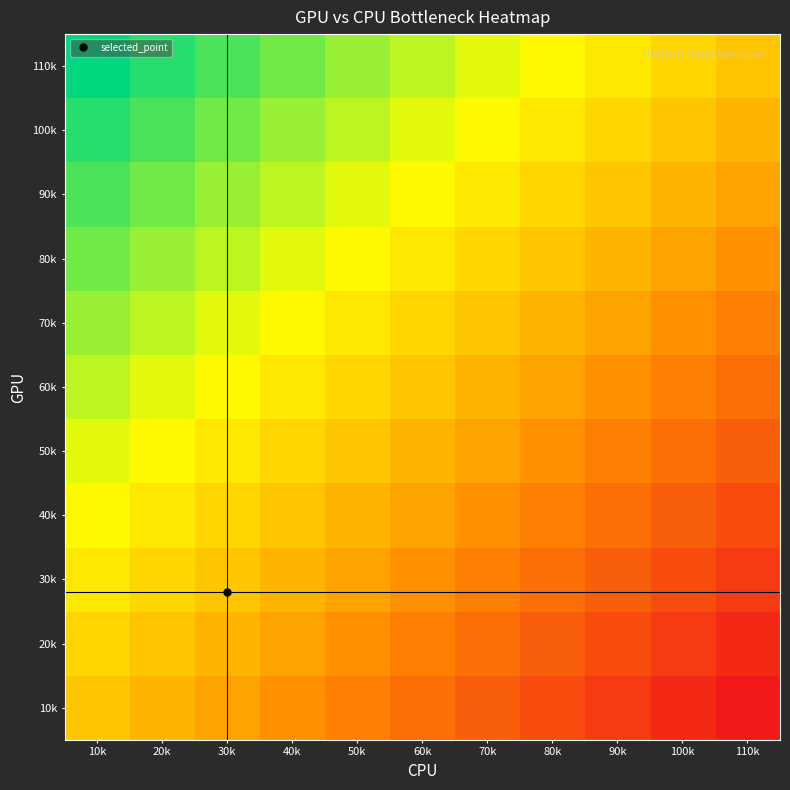

What is the greatest value displayed?

1.0